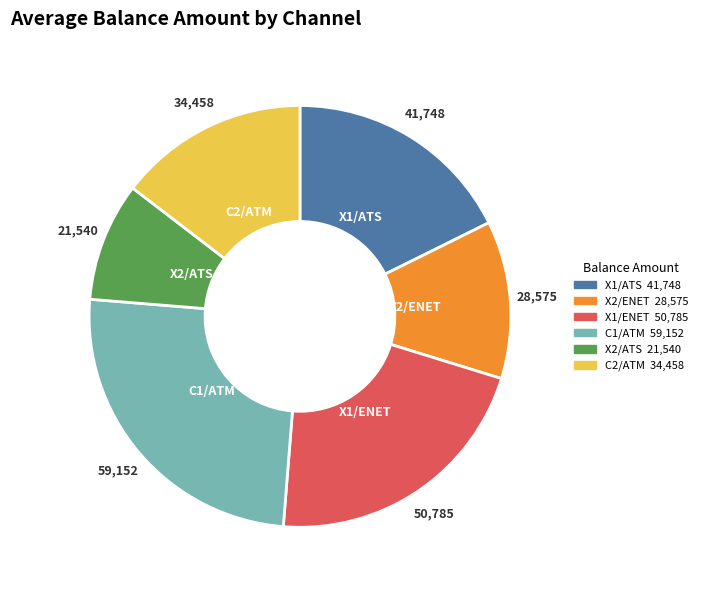

How many segments does this pie chart have?

6